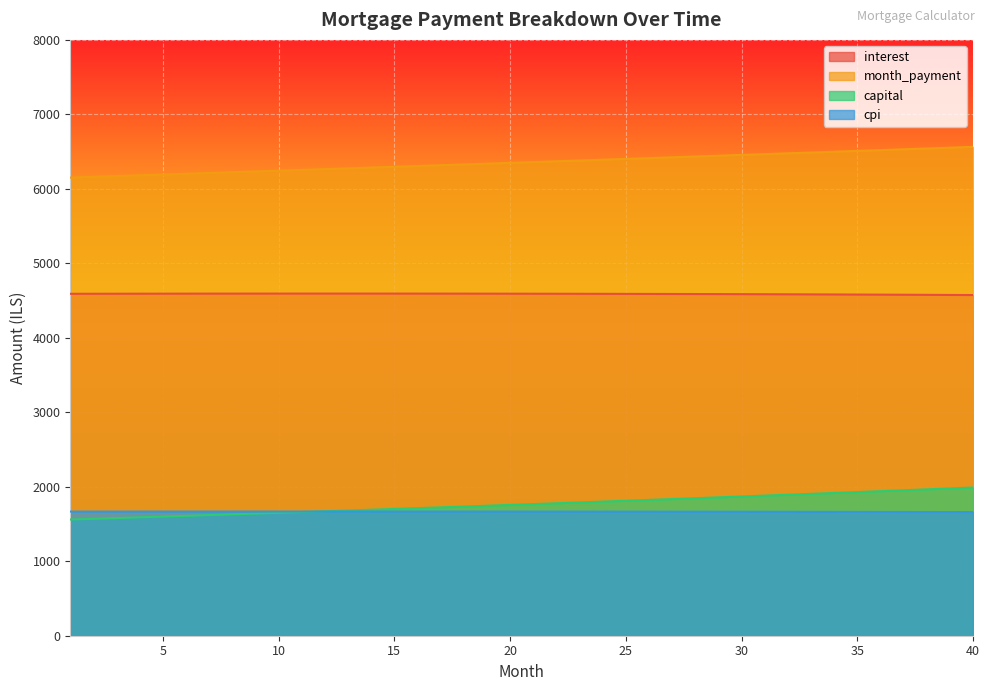

Rank the series by their maximum value, from highest to lowest.

month_payment, interest, capital, cpi